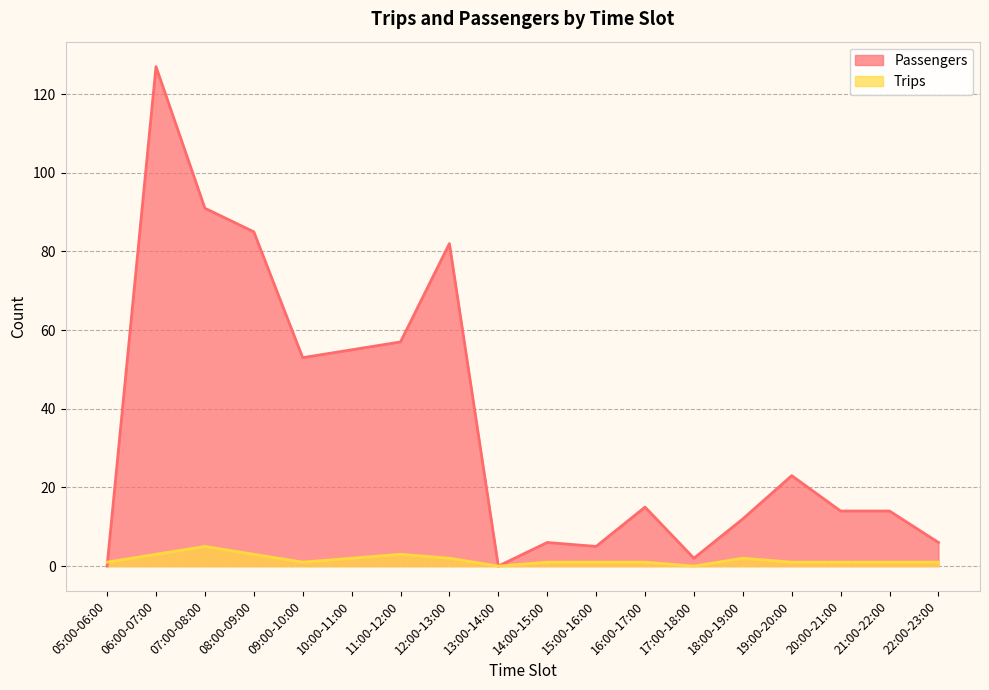

What is the value of the Passengers point at the 7th from the left?

57